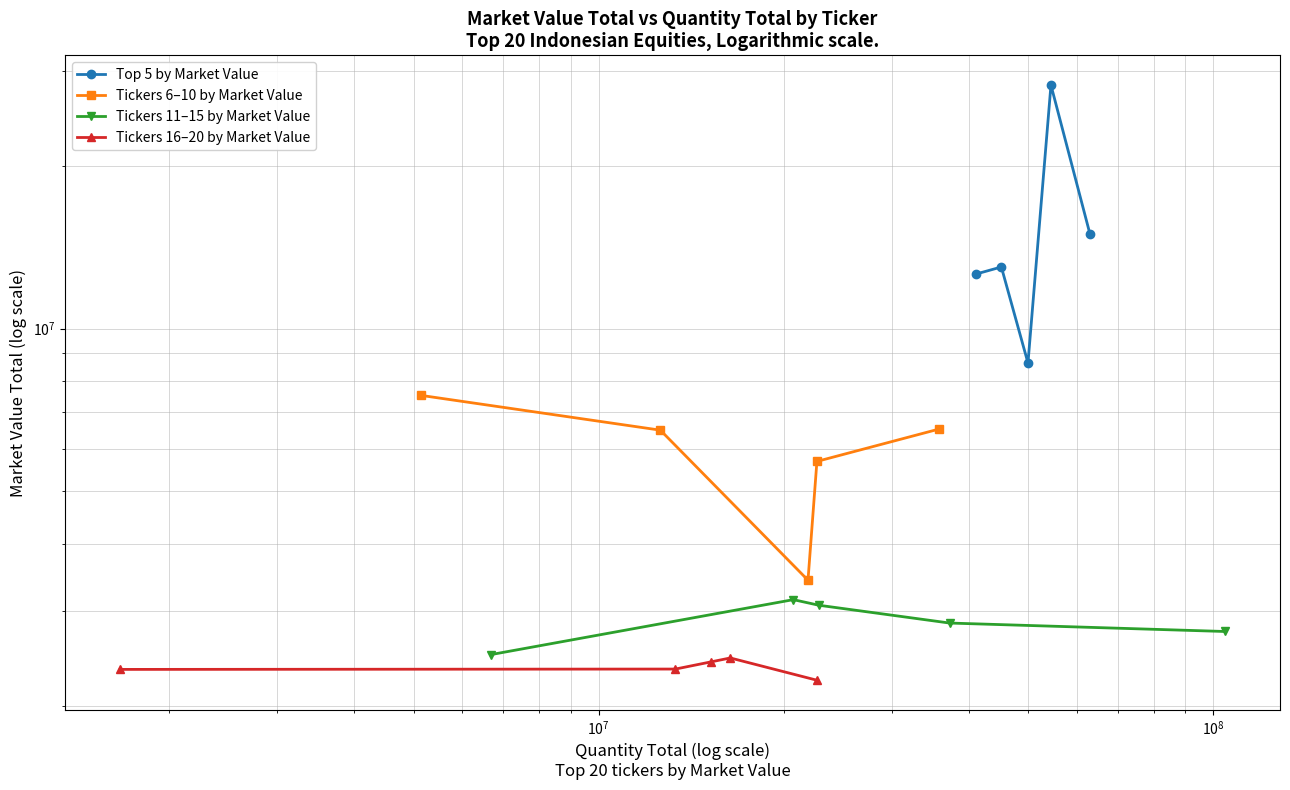

What is the highest value of the Top 5 by Market Value series?

28202231.1